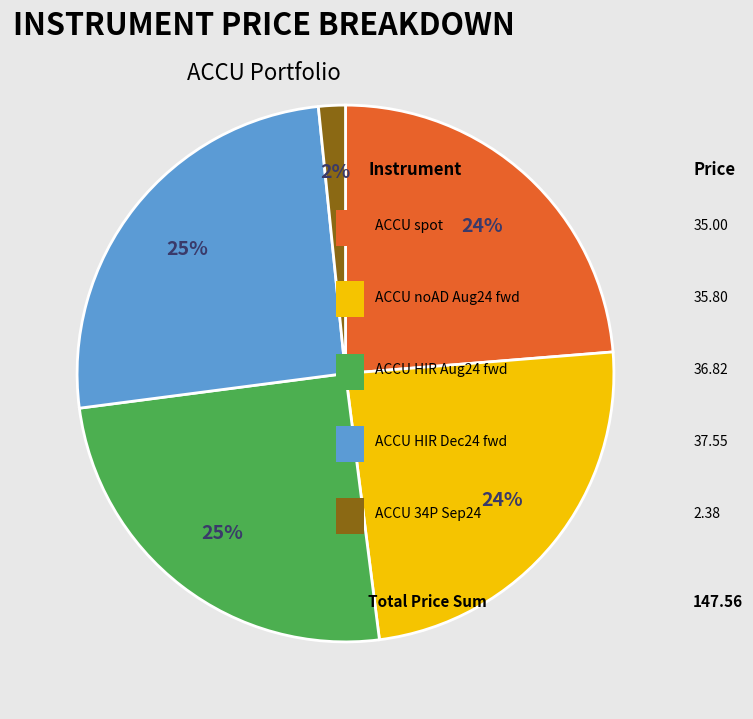

Does any single category account for the majority?

No